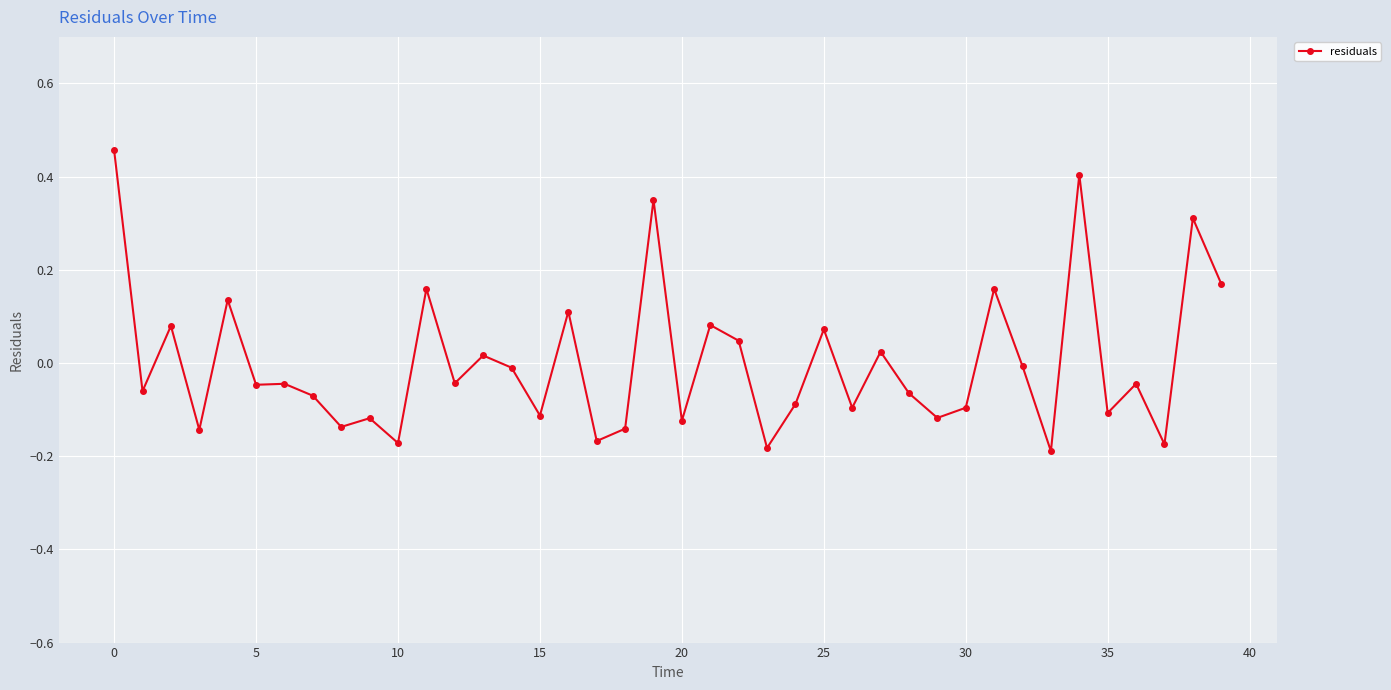

True or false: the data has more than 0 interior local peaks.

True